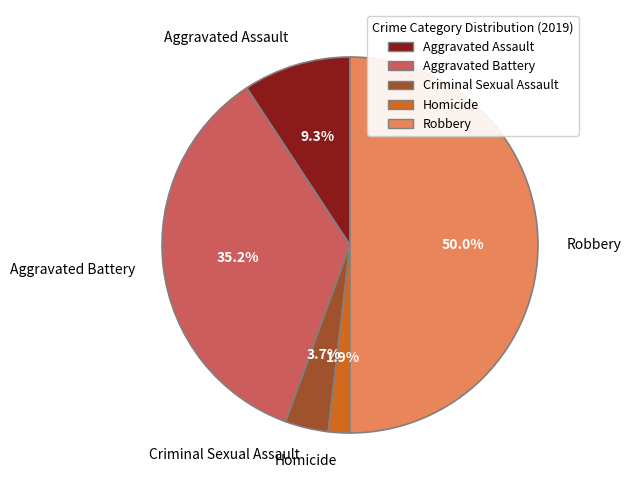

Which category has the smallest portion of the pie?

Homicide